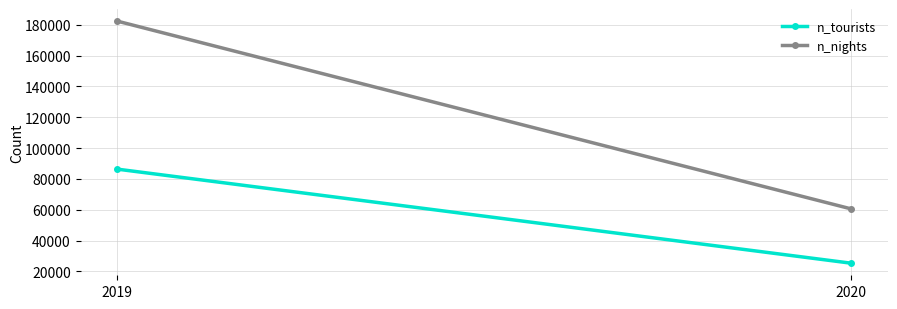

What is the minimum value shown in the chart?

25396